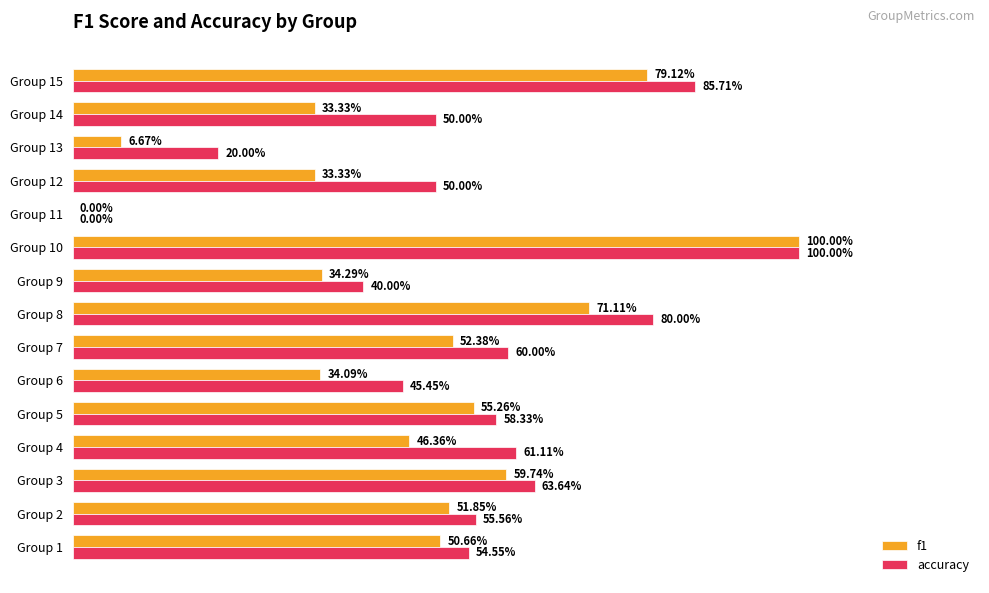

What is the difference between the second highest and second lowest values in the f1 series?

0.7